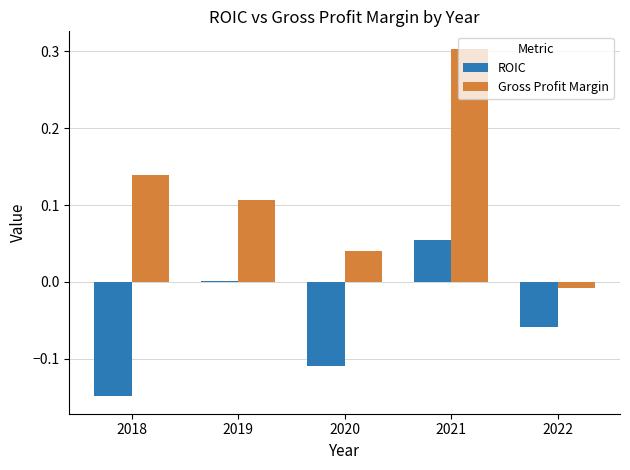

At which label is ROIC closest to 0?

2019